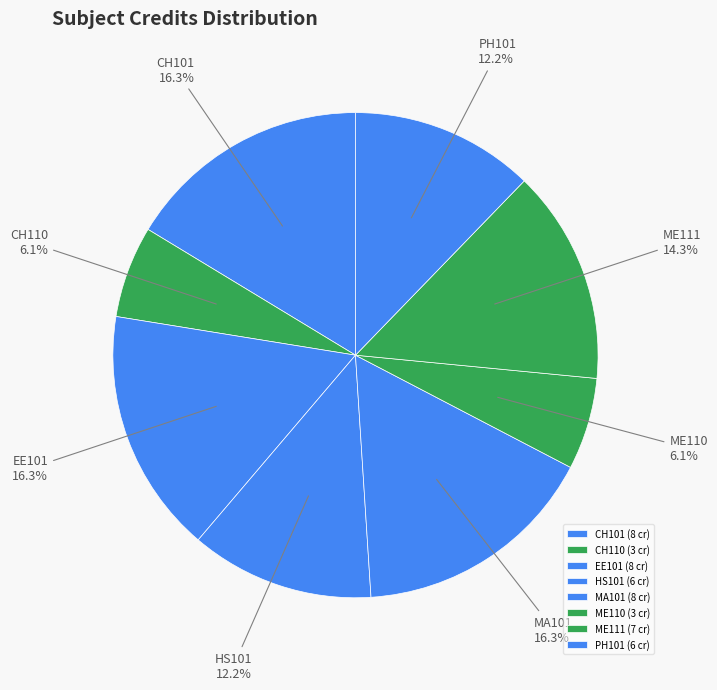

Does HS101 account for over 50% of the chart?

No